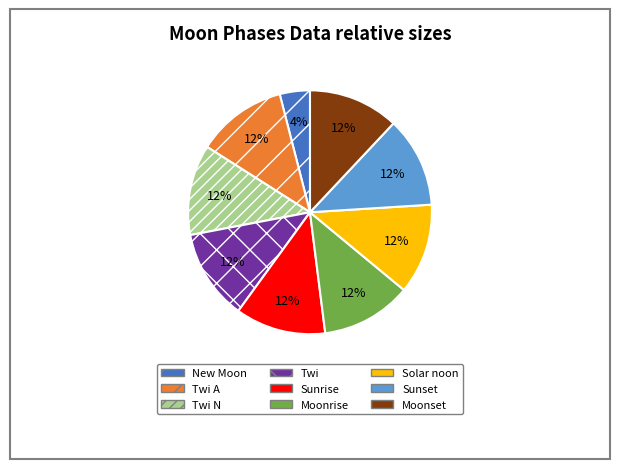

Does Moonrise account for over 50% of the chart?

No